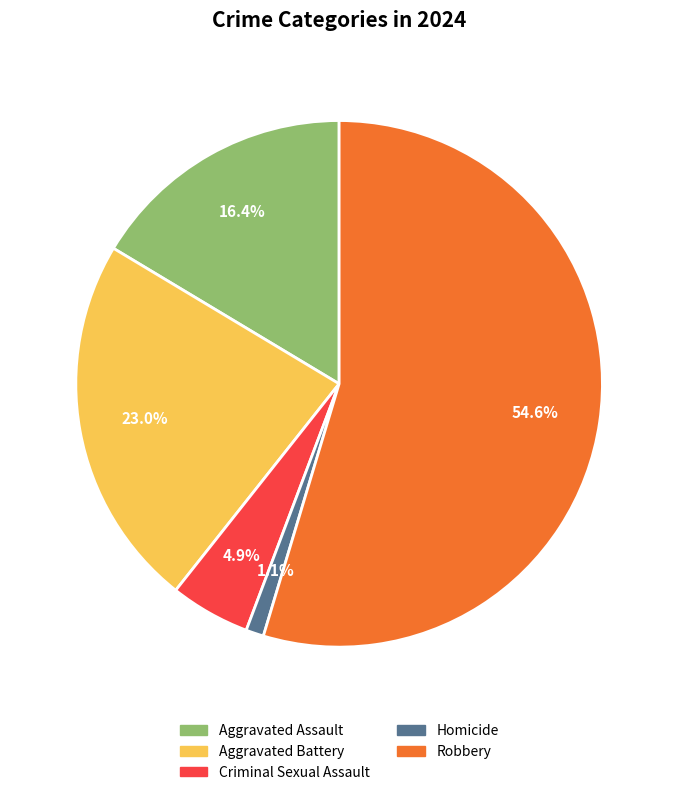

Is it true that Aggravated Assault is 3% of the pie?

False